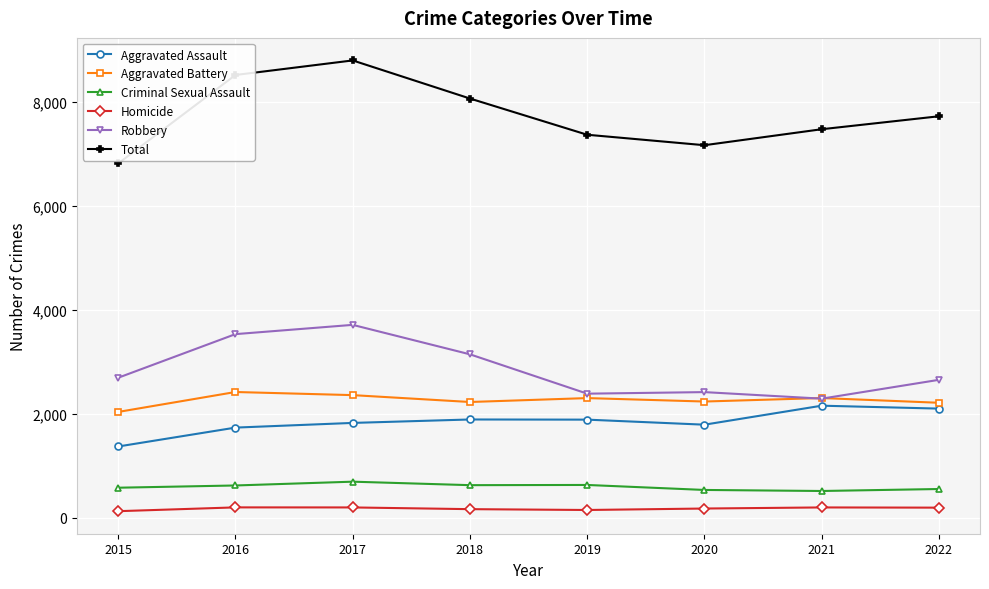

What are all the series names shown in the legend?

Aggravated Assault, Aggravated Battery, Criminal Sexual Assault, Homicide, Robbery, Total